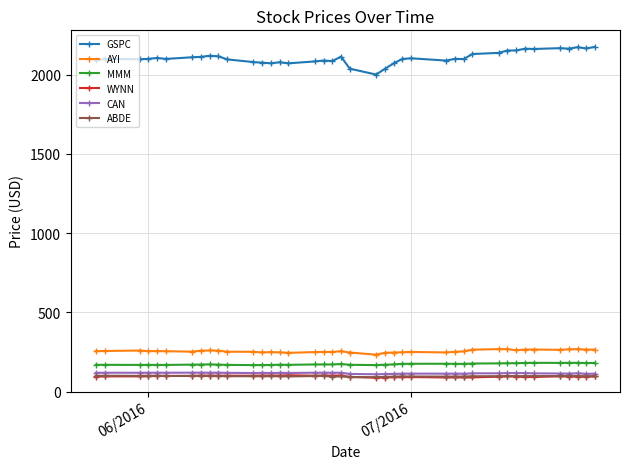

What is the minimum value shown in the chart?

87.7